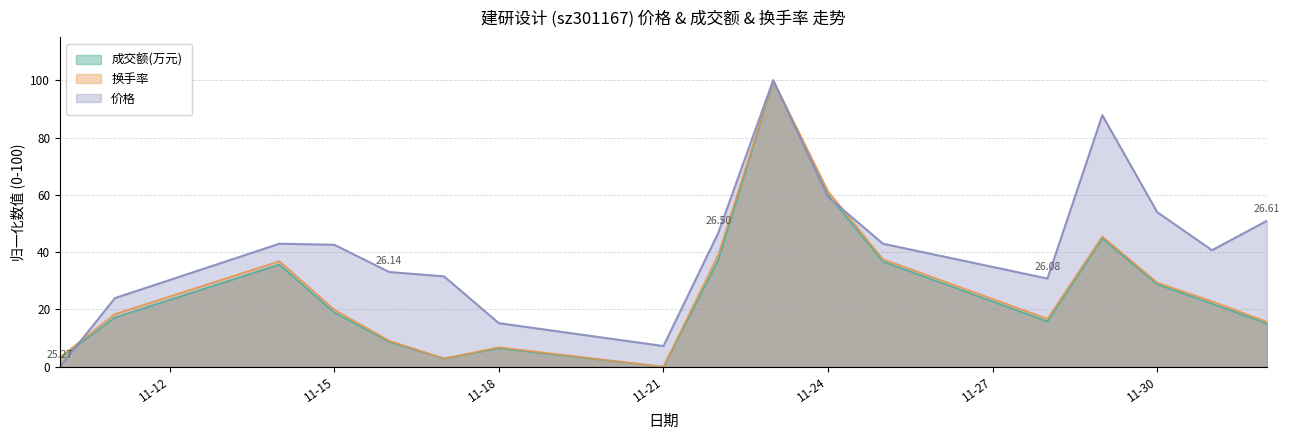

True or false: 价格 and 成交额(万元) cross at least once.

True